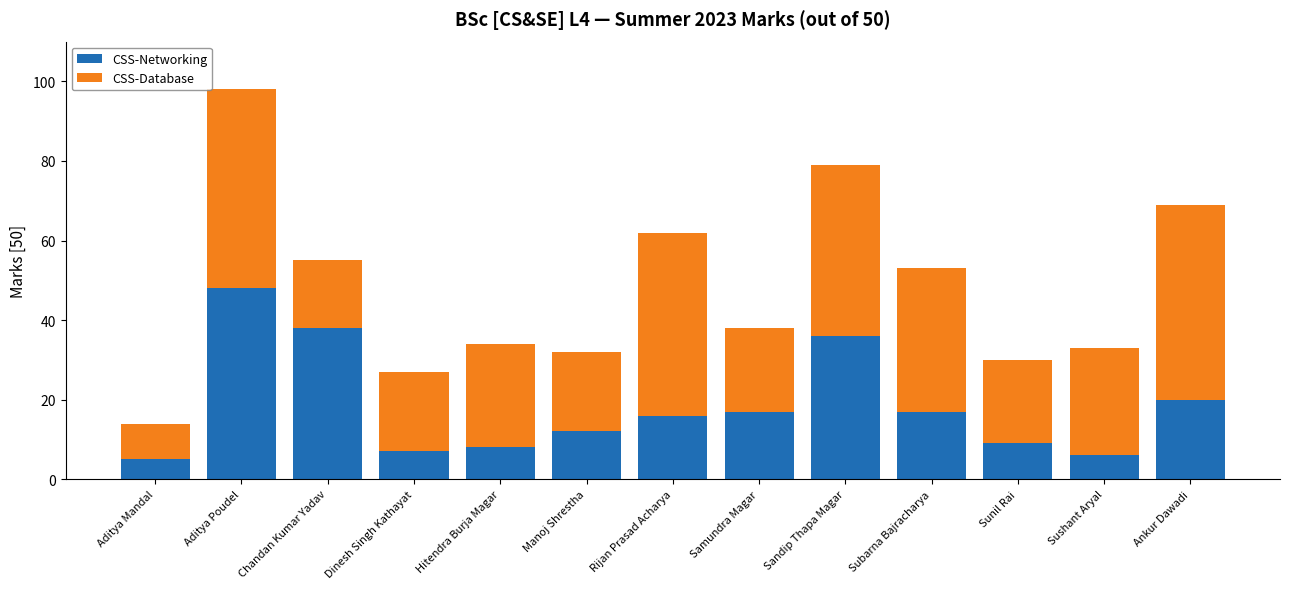

What is the highest value of the CSS-Networking series?

48